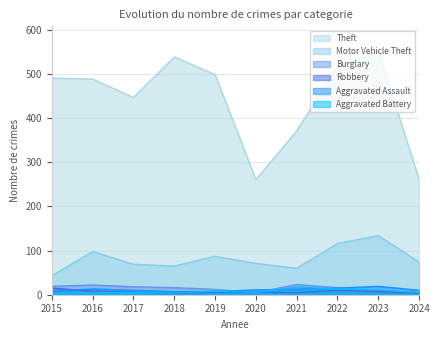

At which category is the sum across all series the highest?

2023